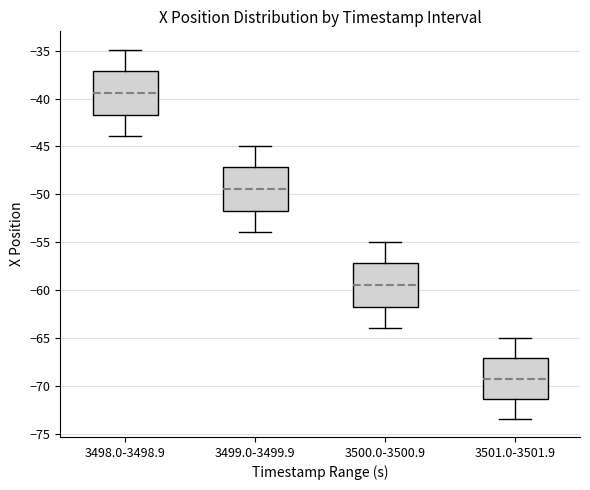

Reading left to right, read every box against the y-axis: the position of its median line, the range the box covers, and the ends of its whiskers. The values are not printed on the chart, so give them approximately, as read against the axis.

3498.0-3498.9: median -39.5, box -41.5 to -37.0, whiskers -44.0 to -35.0
3499.0-3499.9: median -49.5, box -51.5 to -47.0, whiskers -54.0 to -45.0
3500.0-3500.9: median -59.5, box -61.5 to -57.0, whiskers -64.0 to -55.0
3501.0-3501.9: median -69.5, box -71.5 to -67.0, whiskers -73.5 to -65.0